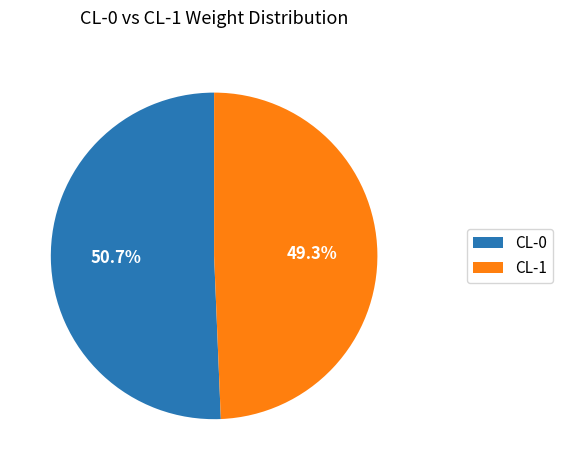

What is the largest slice in the pie chart?

CL-0